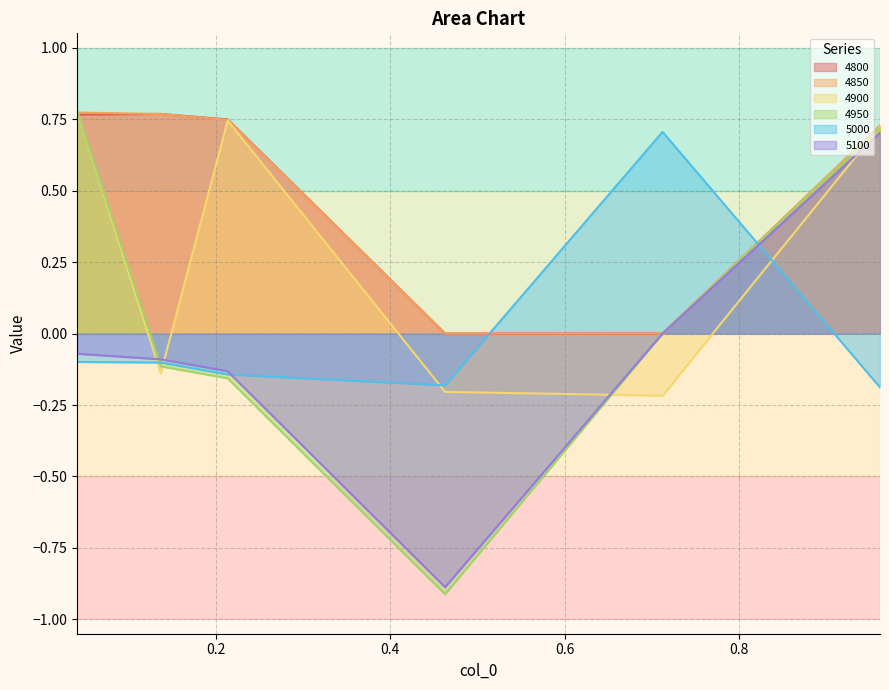

The value of 4800 at 0.9616438356164384 is 0.7. True or false?

True